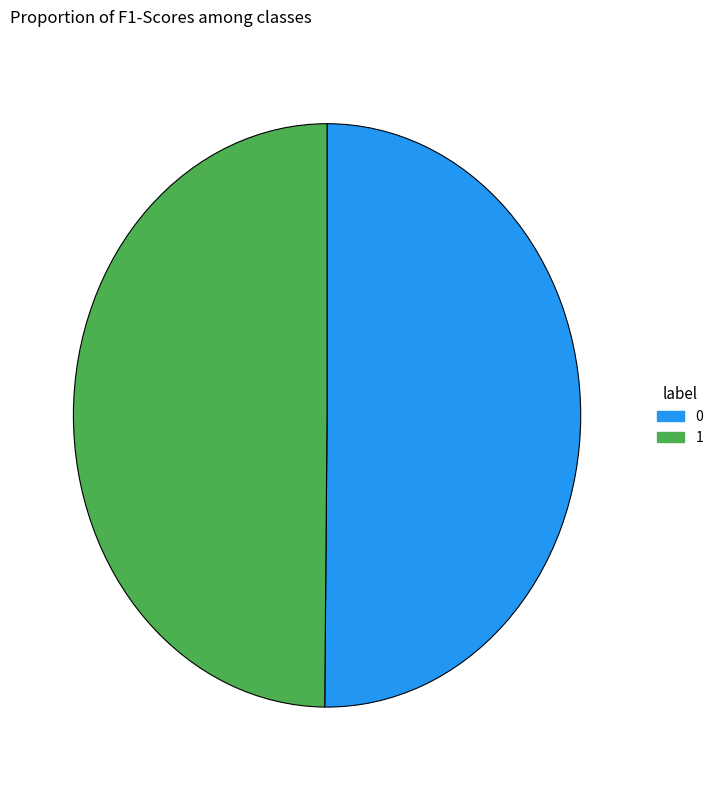

The 1 slice represents 50% of the pie. True or false?

True